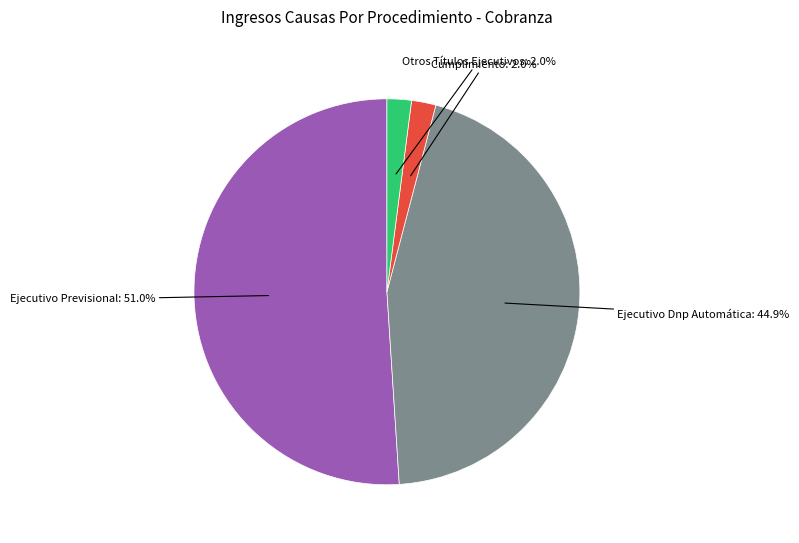

Does any single category account for the majority?

Yes